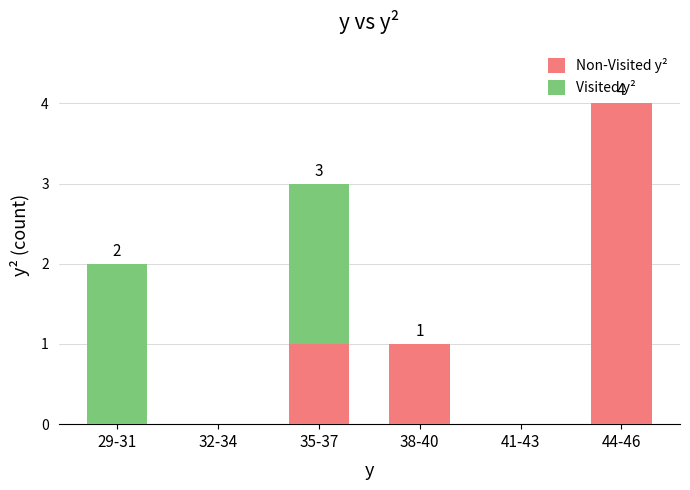

What is the total value across all series at 44-46?

4